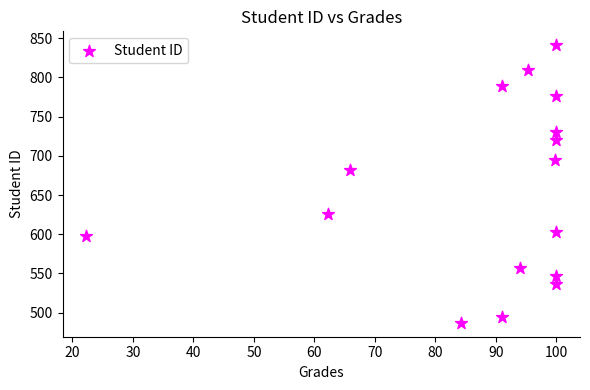

What Y value in the scatter plot is closest to 664?

682